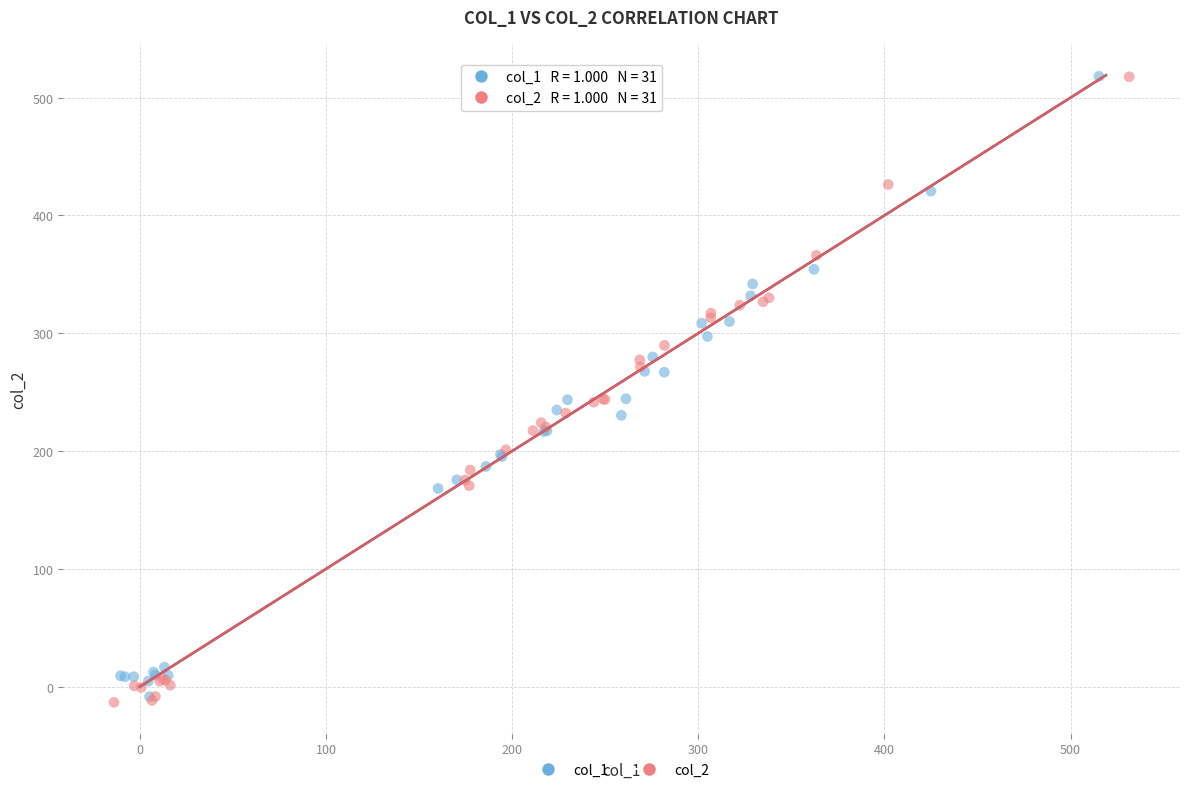

Which series has the largest Y range (max minus min)?

col_2